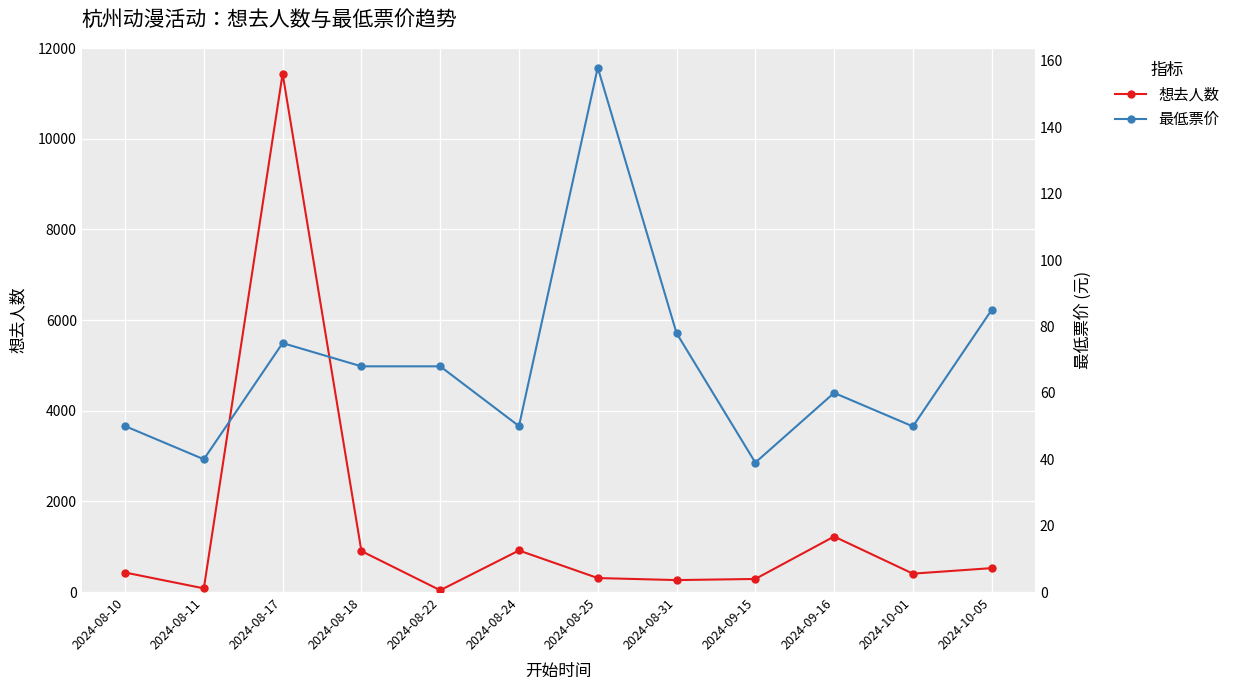

What is the difference between the maximum and minimum values in the 想去人数 series?

11398